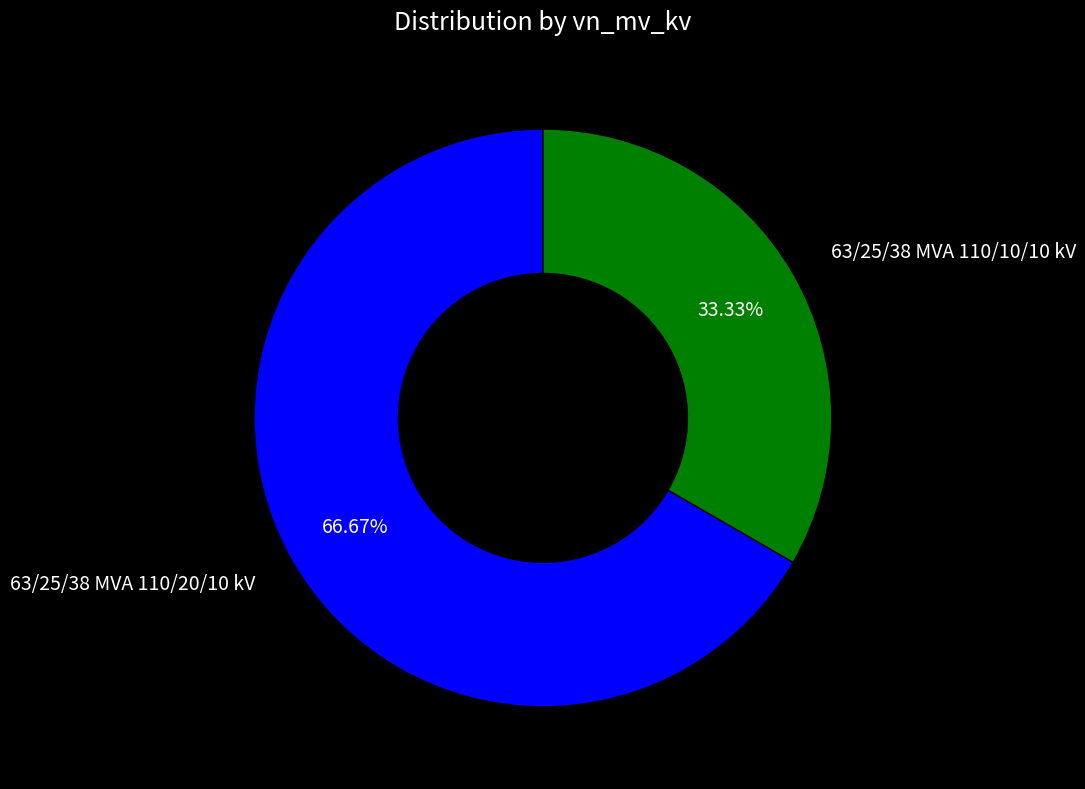

Is there any slice that represents more than half of the pie?

Yes